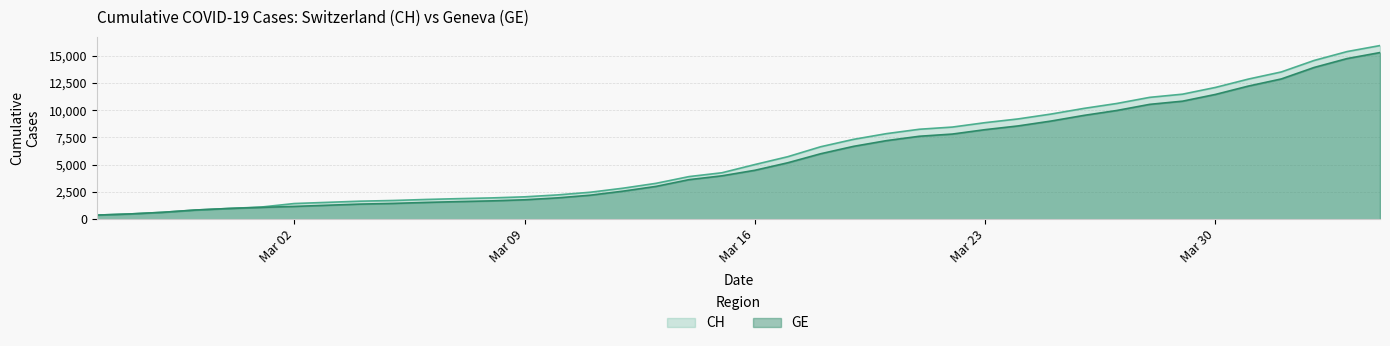

What are all the series names shown in the legend?

CH, GE